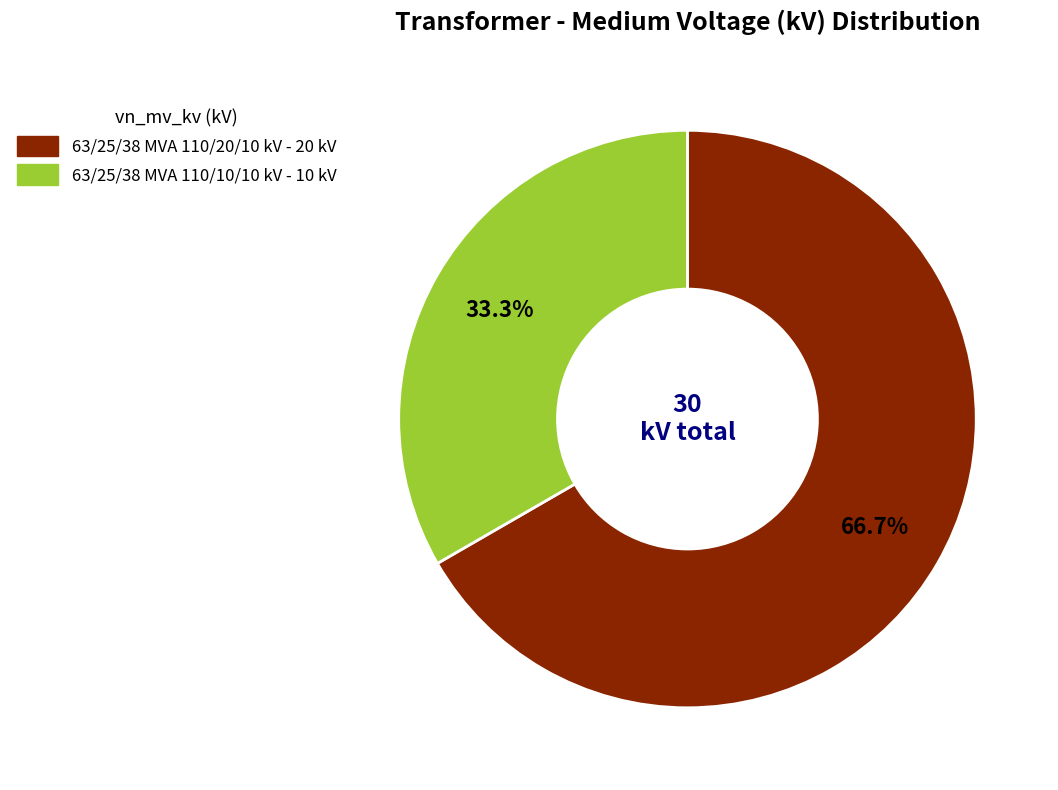

Which category accounts for the majority?

63/25/38 MVA 110/20/10 kV